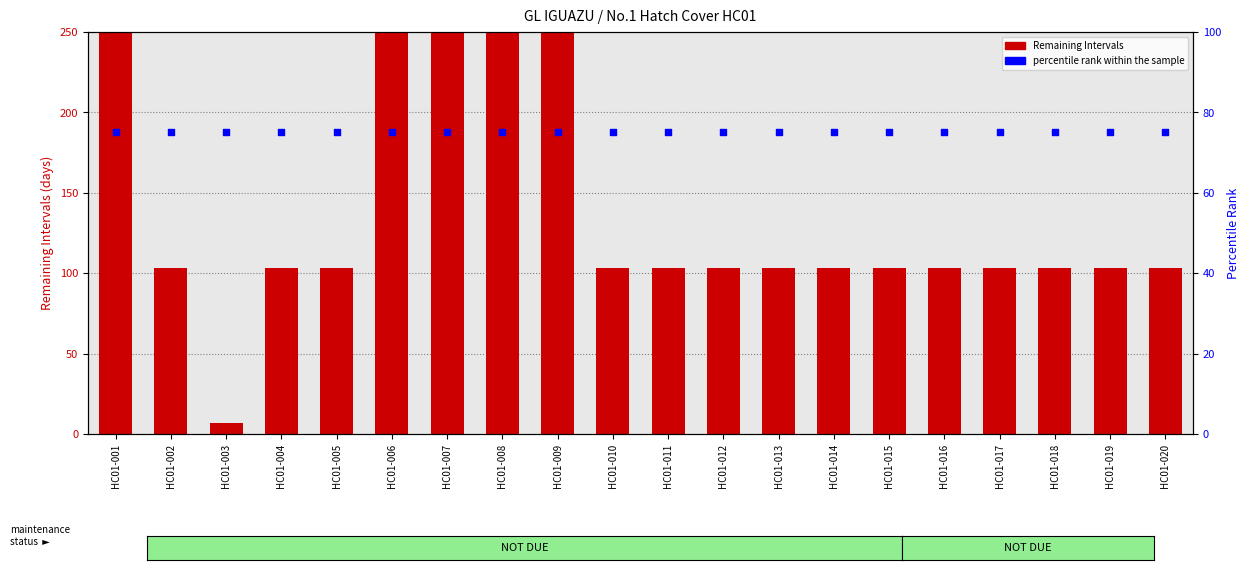

Which series has the largest total across all categories?

Remaining Intervals